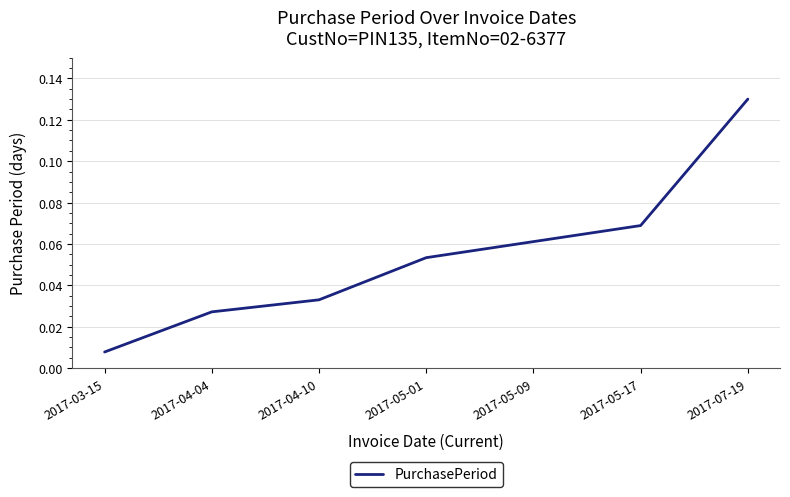

List the labels in order of value, smallest first.

2017-03-15, 2017-04-04, 2017-04-10, 2017-05-01, 2017-05-09, 2017-05-17, 2017-07-19